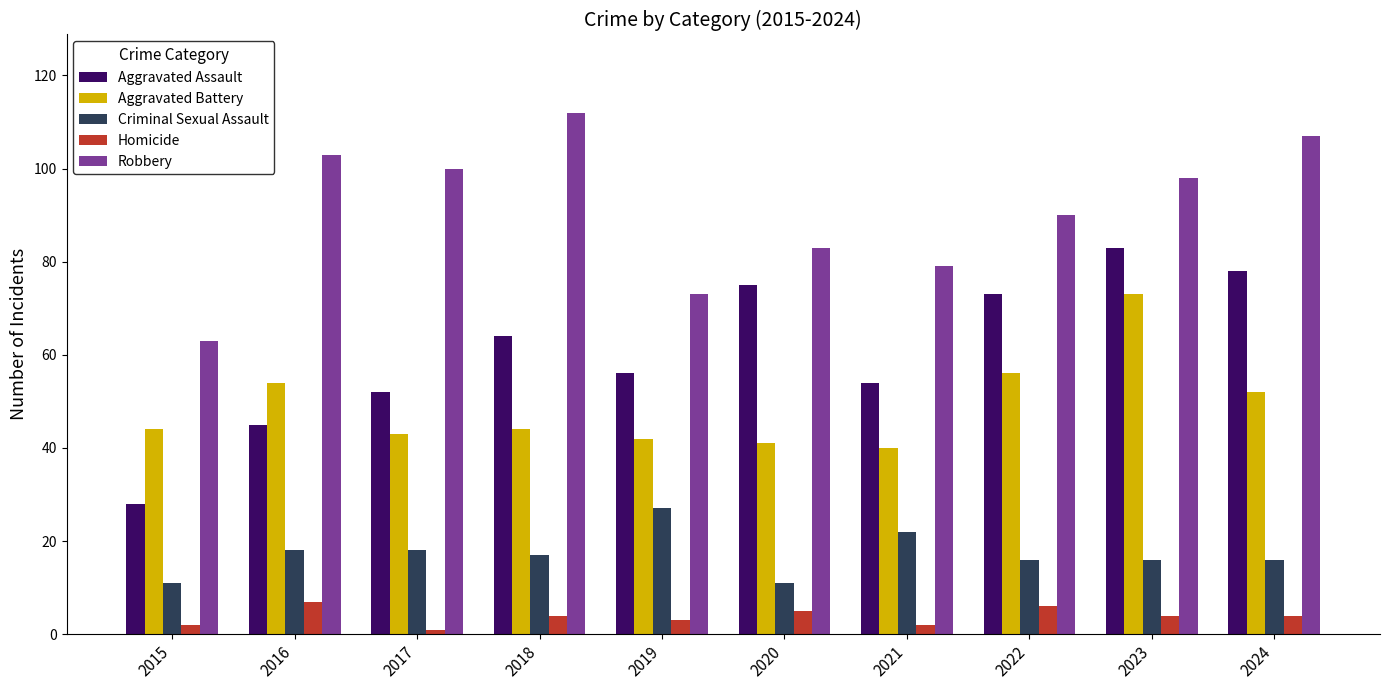

What is the maximum value shown in the chart?

112